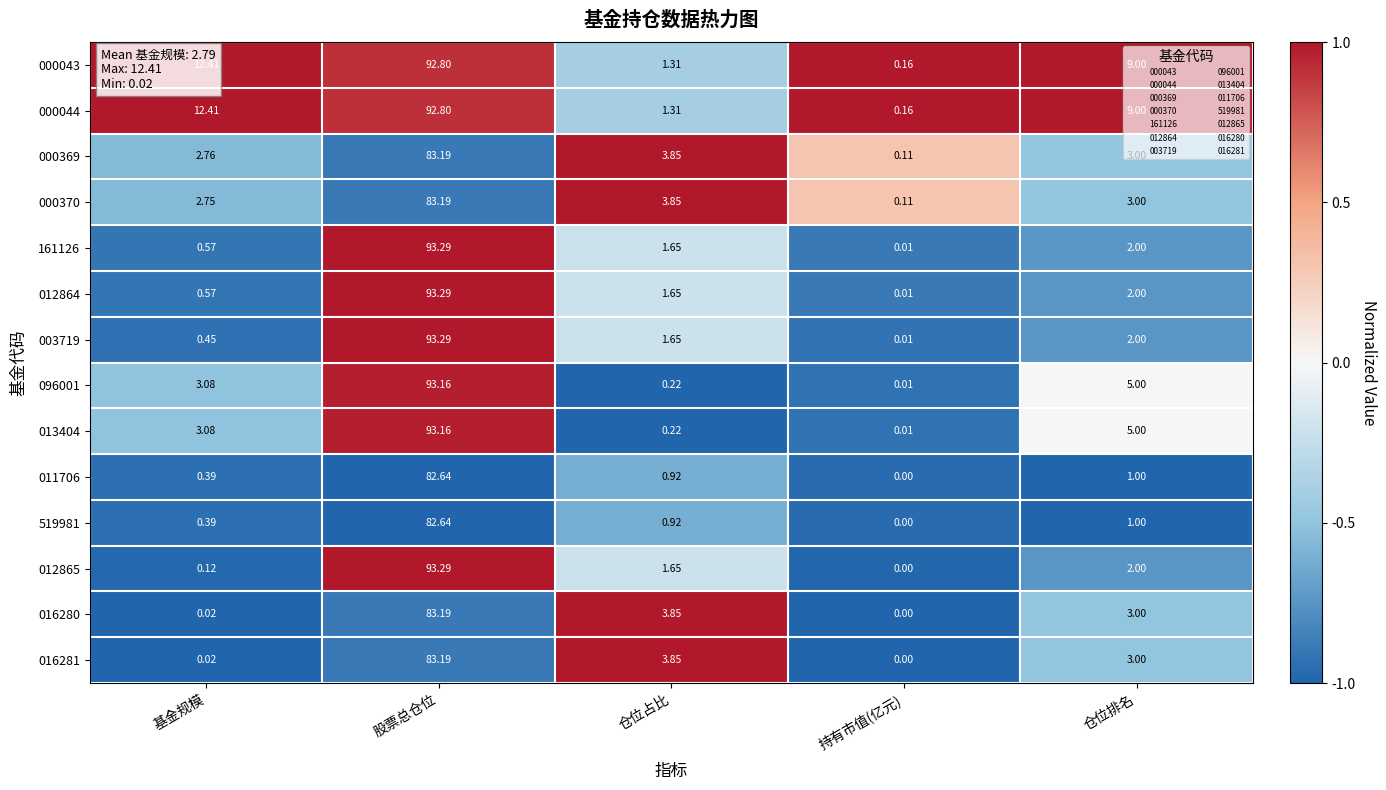

List the labels in order of 000044 value, largest first.

股票总仓位, 基金规模, 仓位排名, 仓位占比, 持有市值(亿元)